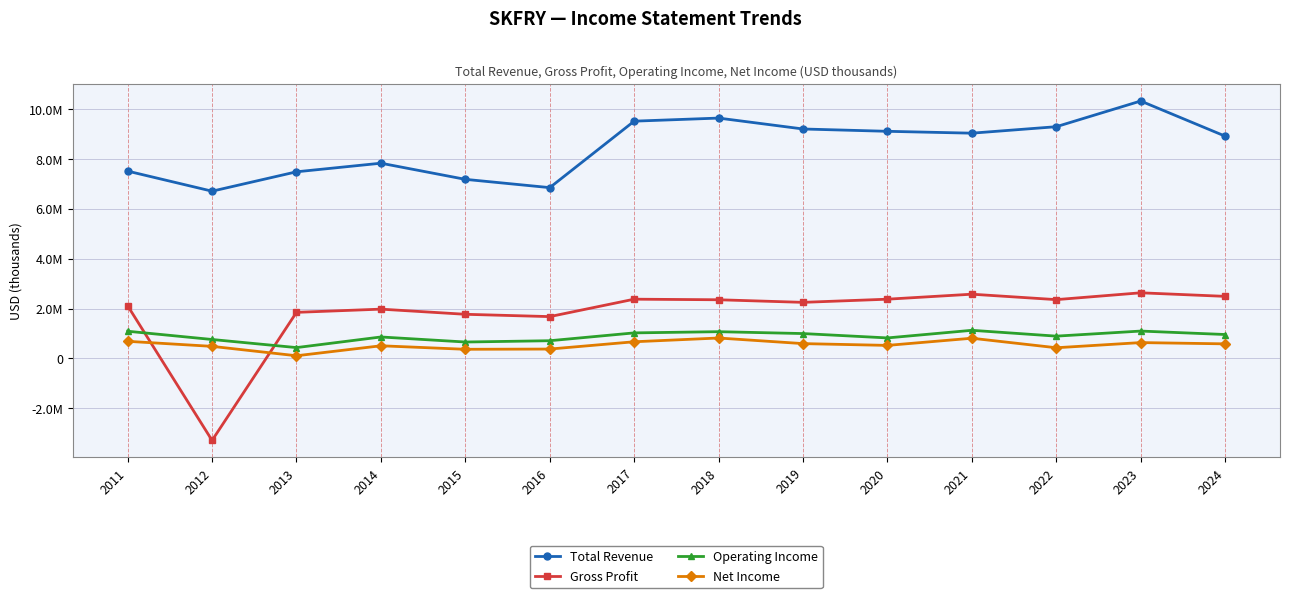

What are all the series names shown in the legend?

Total Revenue, Gross Profit, Operating Income, Net Income